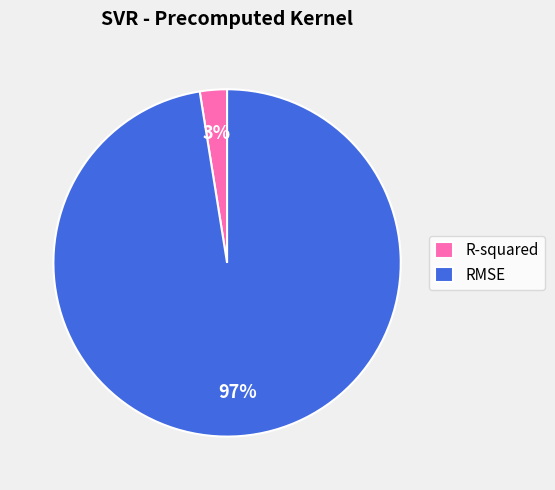

Count the number of slices in the pie.

2